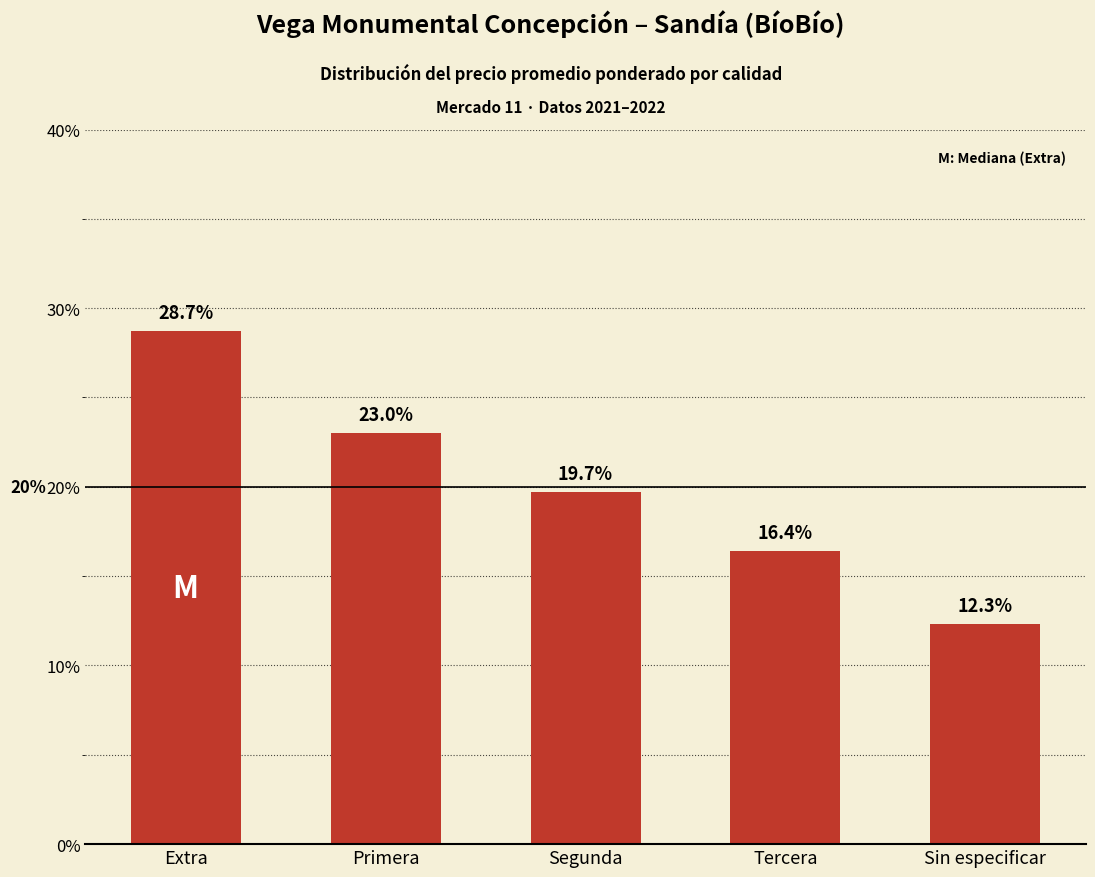

The chart shows a value of 12.3 at Sin especificar. True or false?

True